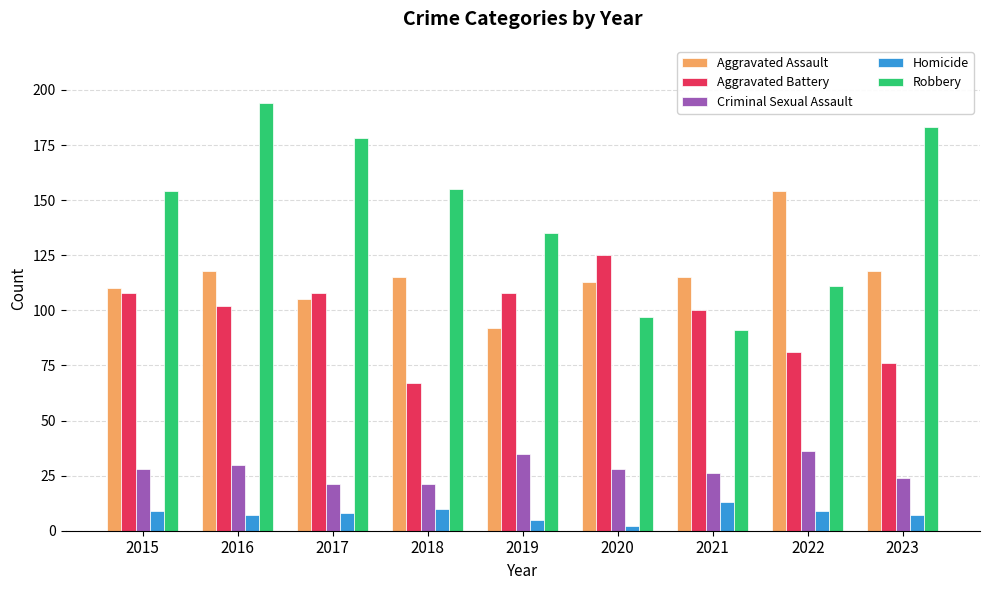

What is the total value across all series at 2017?

420